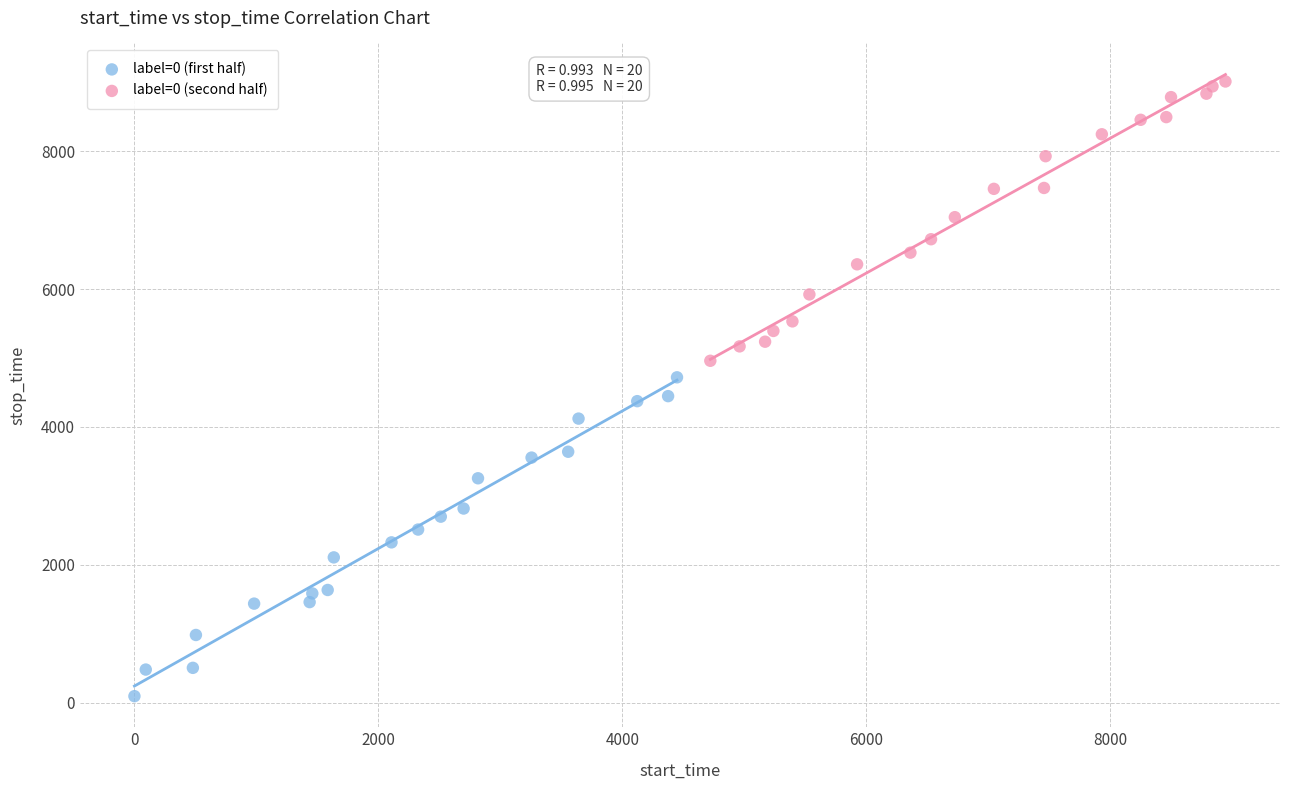

Which series contains the highest Y value?

label=0 (second half)